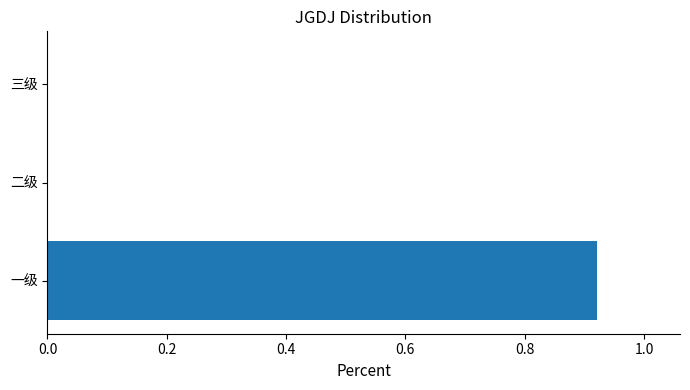

The chart shows a value of 0.0 at 三级. True or false?

True